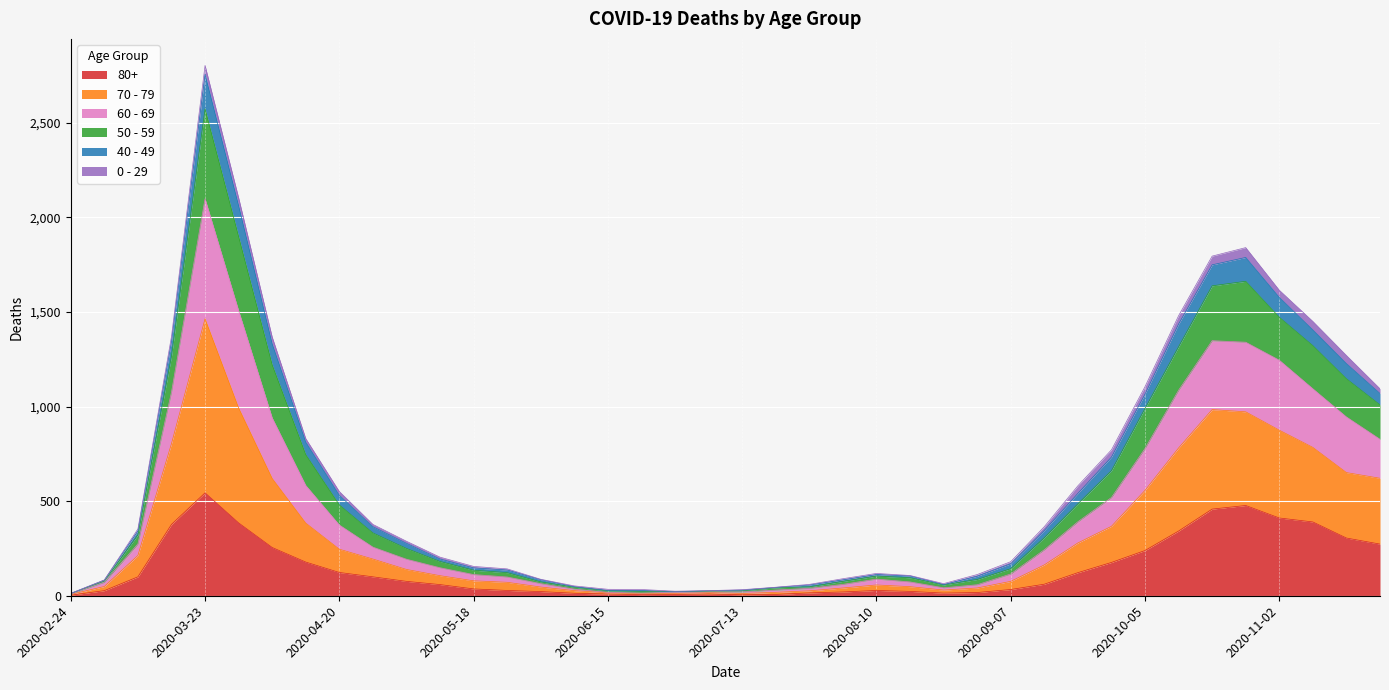

At which category is the sum across all series the highest?

2020-03-23